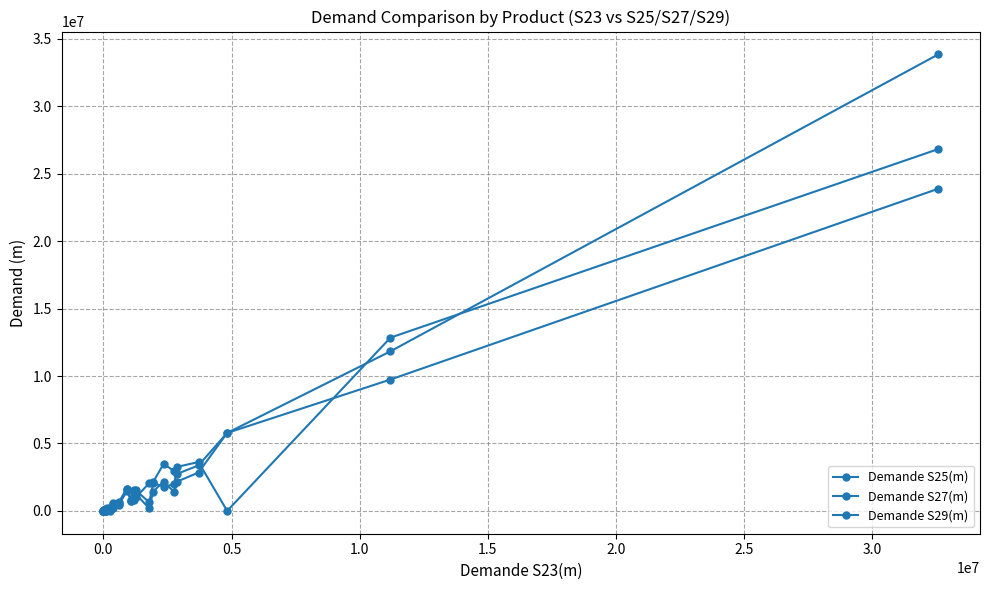

Which series has the largest range (max minus min)?

Demande S25(m)